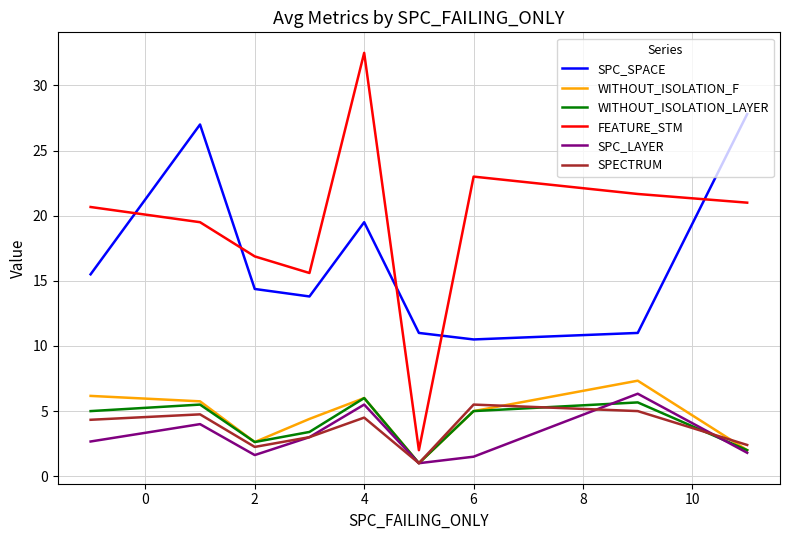

True or false: SPC_SPACE and SPC_LAYER cross at least once.

False